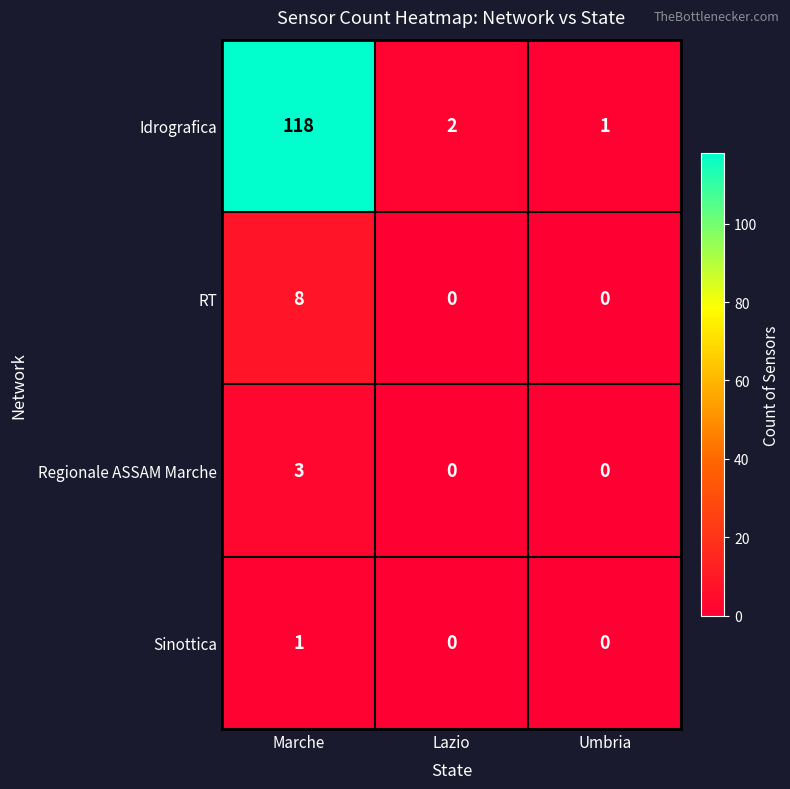

Which series changed the most between Marche and Lazio?

Idrografica